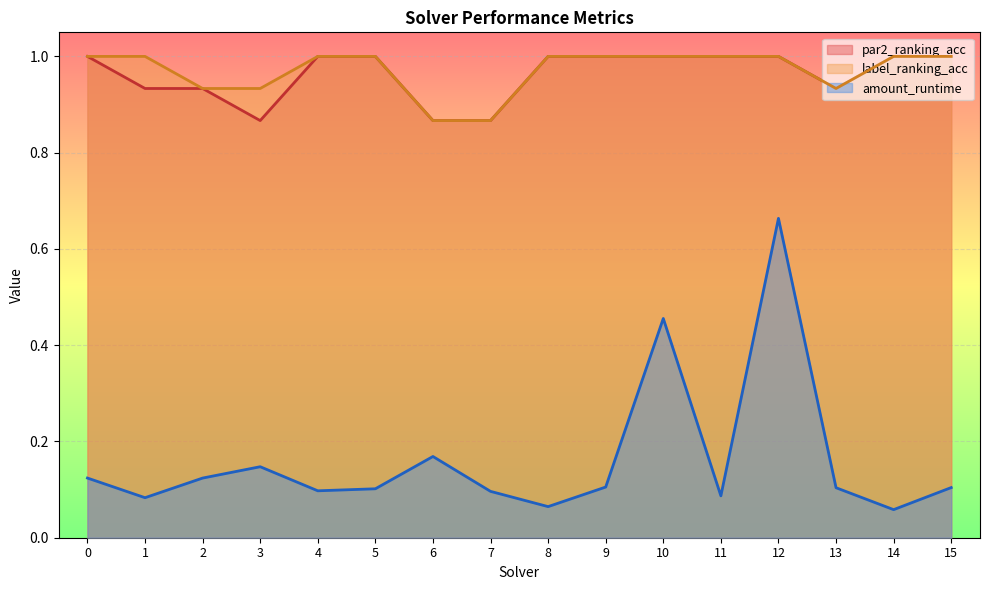

Reading left to right, list all the values displayed in this chart.

par2_ranking_acc: 0=1.0	1=0.9	2=0.9	3=0.9	4=1.0	5=1.0	6=0.9	7=0.9	8=1.0	9=1.0	10=1.0	11=1.0	12=1.0	13=0.9	14=1.0	15=1.0
label_ranking_acc: 0=1.0	1=1.0	2=0.9	3=0.9	4=1.0	5=1.0	6=0.9	7=0.9	8=1.0	9=1.0	10=1.0	11=1.0	12=1.0	13=0.9	14=1.0	15=1.0
amount_runtime: 0=0.1	1=0.1	2=0.1	3=0.1	4=0.1	5=0.1	6=0.2	7=0.1	8=0.1	9=0.1	10=0.5	11=0.1	12=0.7	13=0.1	14=0.1	15=0.1